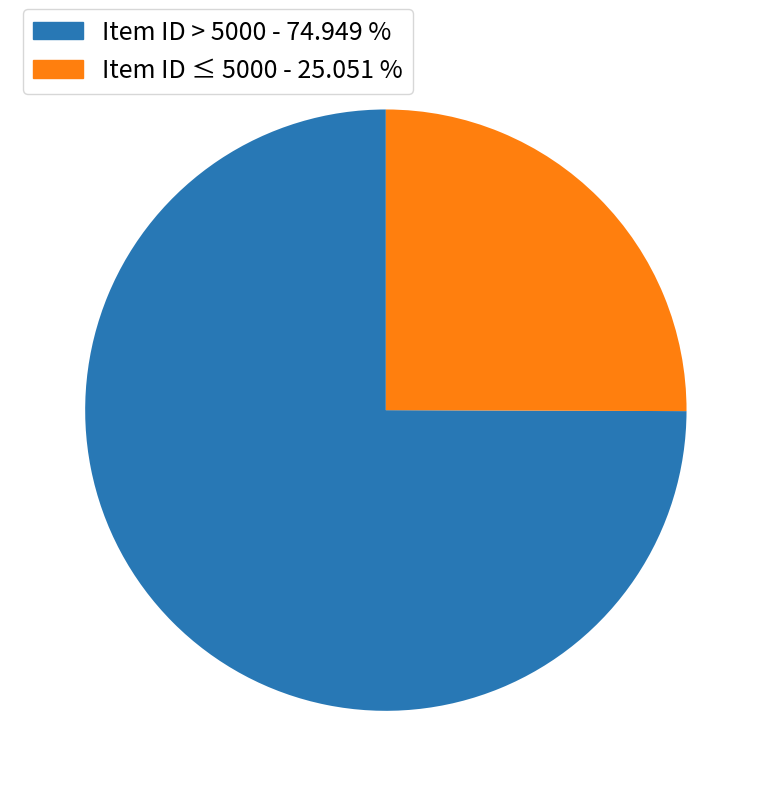

What is the ratio of the value at Item ID > 5000 - 74.949 % to the value at Item ID ≤ 5000 - 25.051 %?

3.0